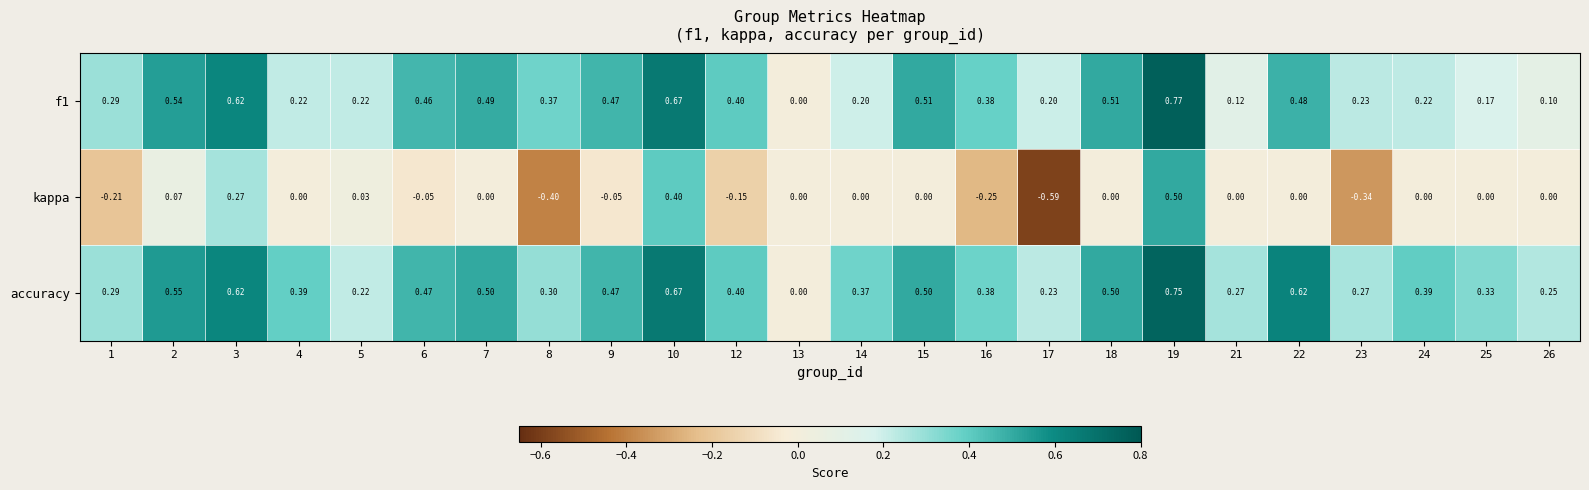

Which series has the largest total across all categories?

accuracy